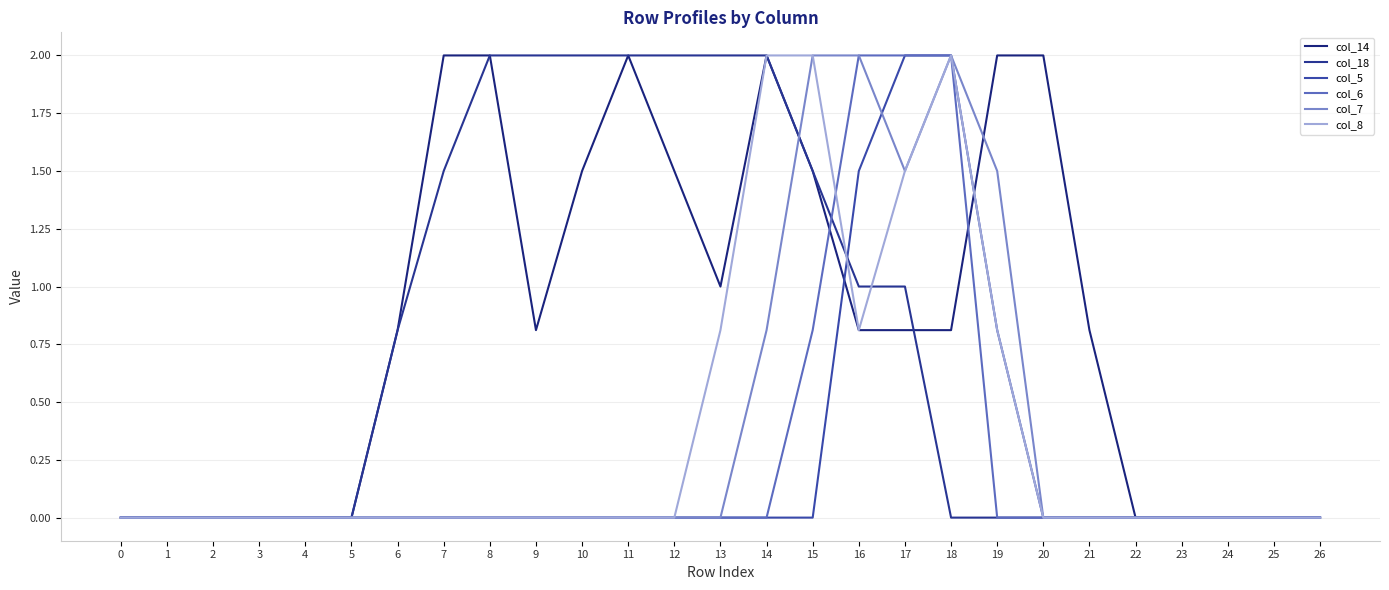

Does the chart display data point markers on the line(s)?

No